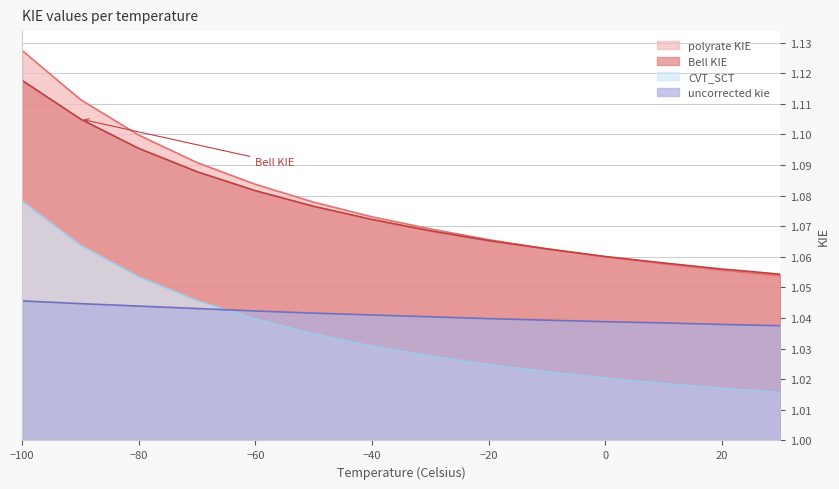

True or false: polyrate KIE has more than 1 points higher than both neighbors.

False